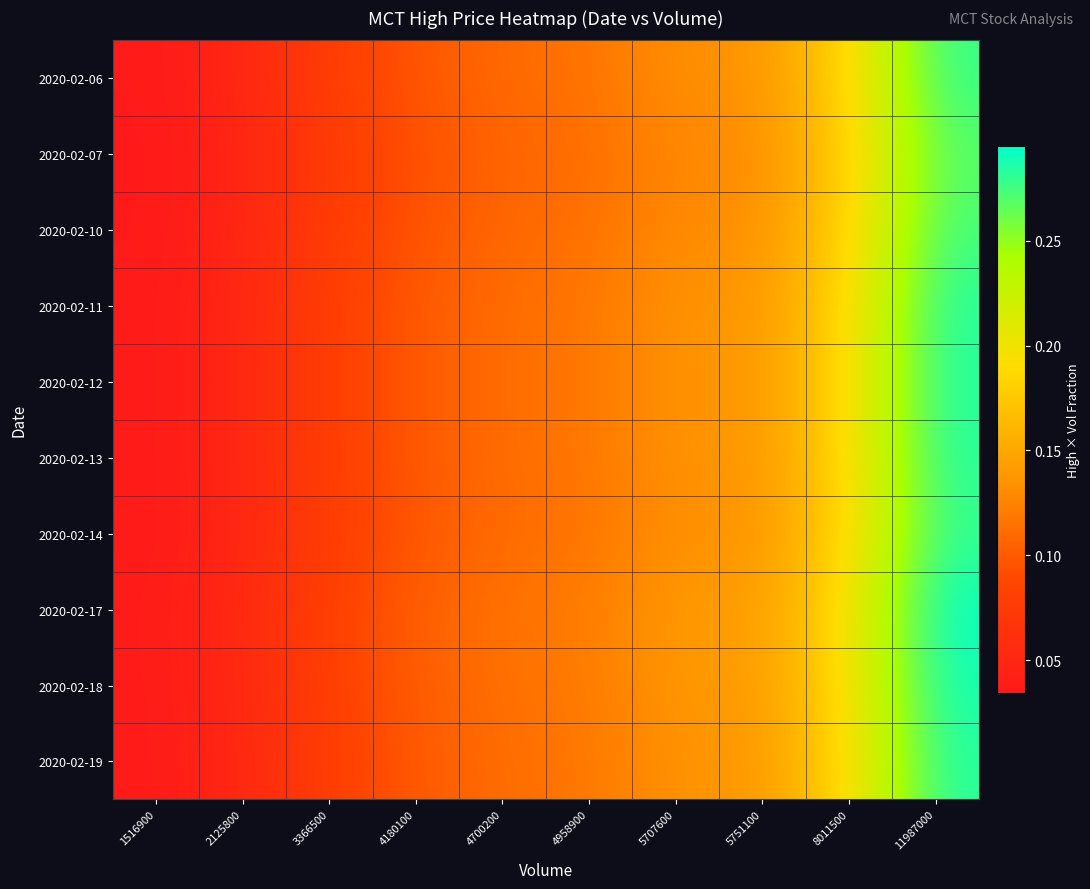

Which series has the largest range (max minus min)?

2020-02-17